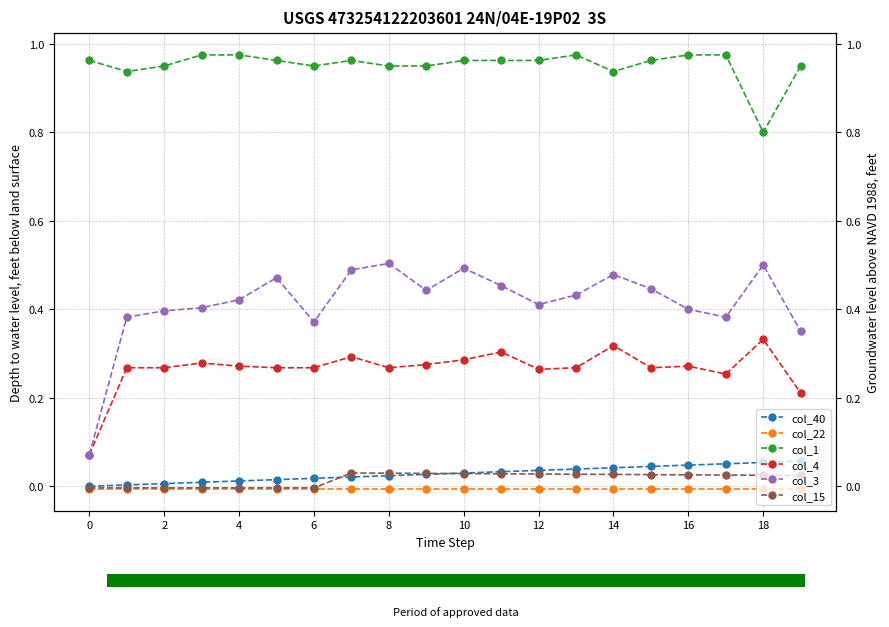

How many data points in col_40 are above 0?

19